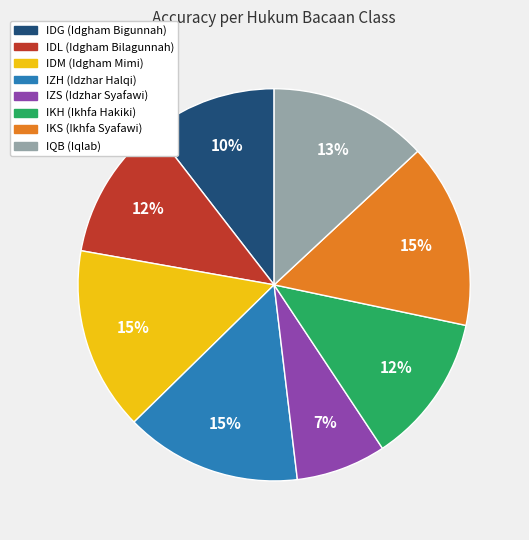

True or false: IDG (Idgham Bigunnah) accounts for 5% of the total.

False